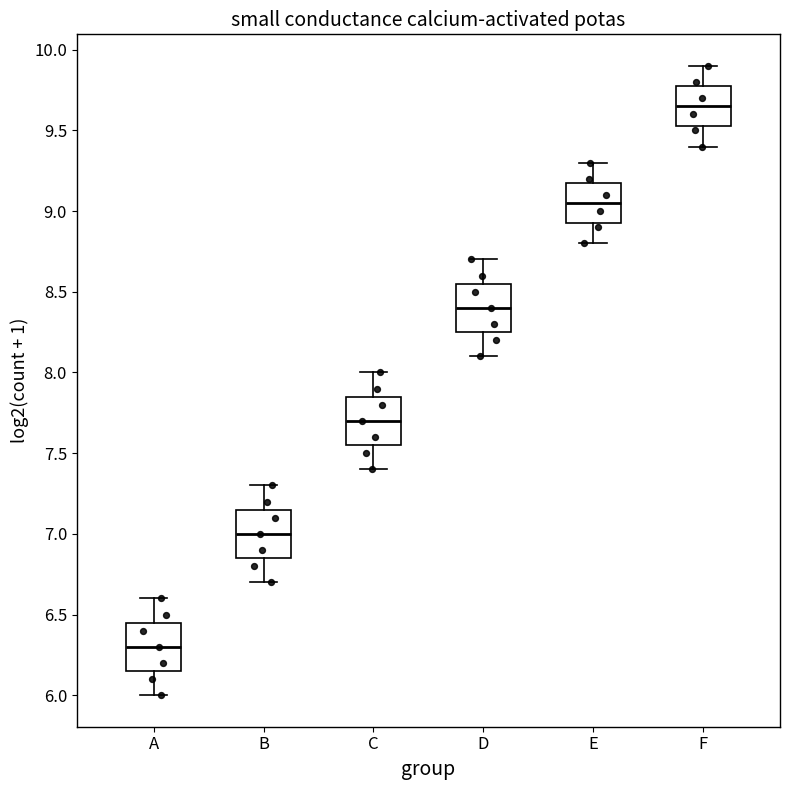

Where does the median line of the box for A sit on the y-axis? The values are not printed on the chart, so give them approximately, as read against the axis.

6.30